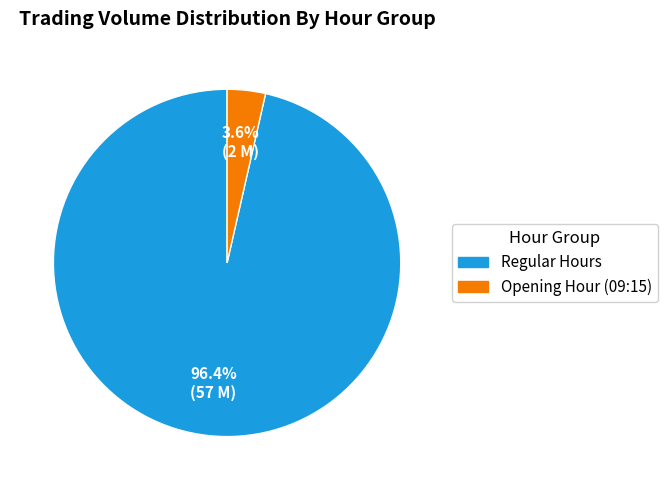

What portion of the pie excludes Regular Hours?

3.6%